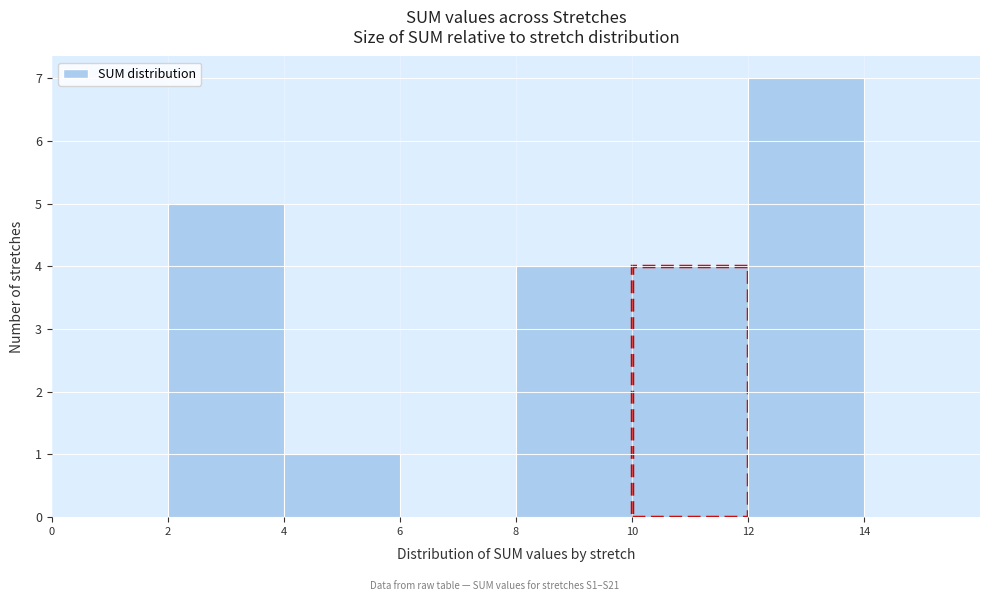

Reading left to right, list every bar in this chart as the range it spans on the x-axis followed by its height. The values are not printed on the chart, so give them approximately, as read against the axis.

0 to 2: 0
2 to 4: 5
4 to 6: 1
6 to 8: 0
8 to 10: 4
10 to 12: 4
12 to 14: 7